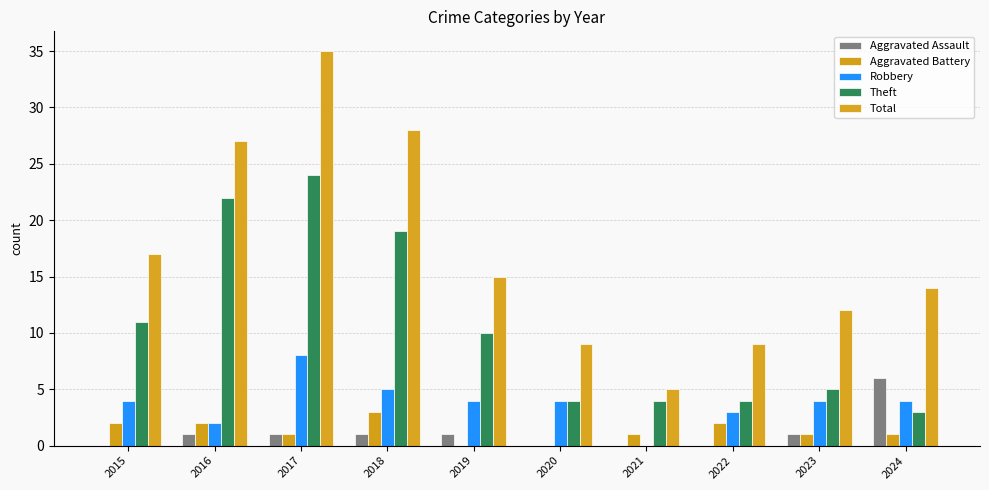

How many distinct data groups are displayed?

5